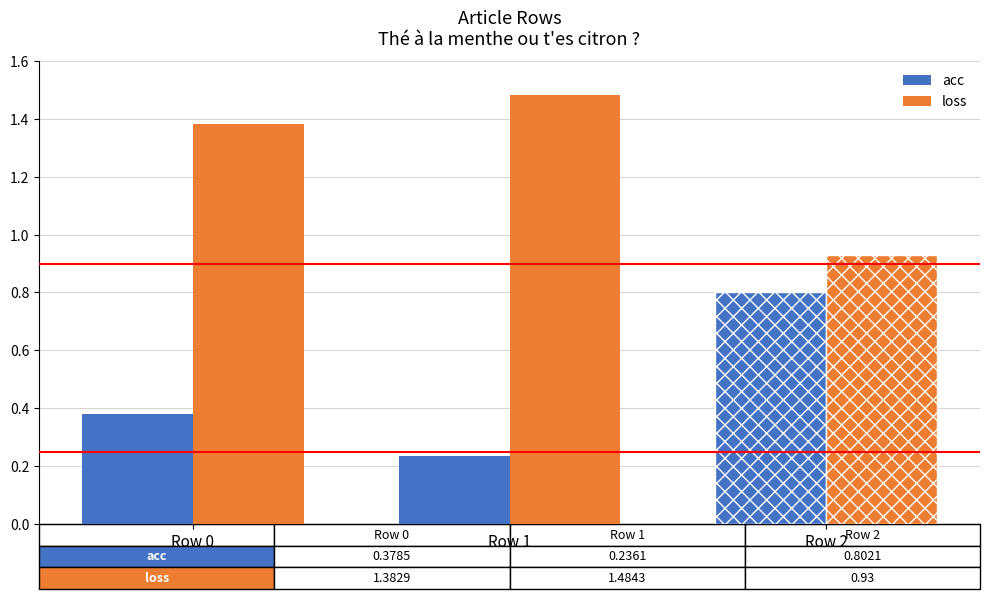

Rank the series by their maximum value, from lowest to highest.

acc, loss